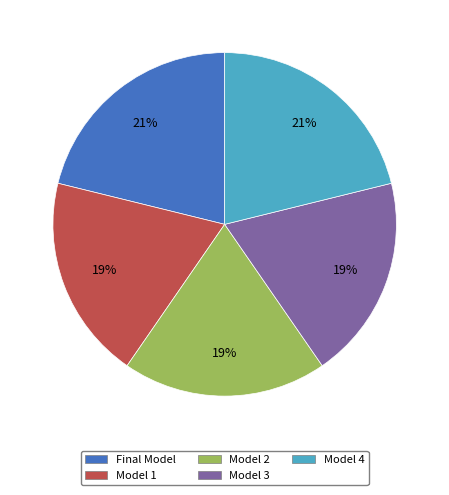

Does any single category account for the majority?

No